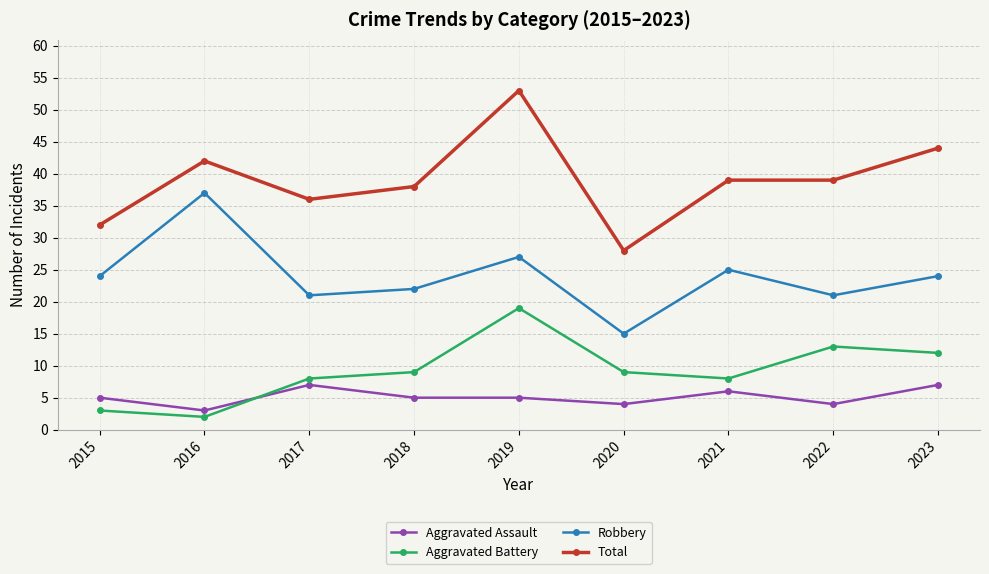

What is the difference between the maximum and minimum values in the Aggravated Battery series?

17